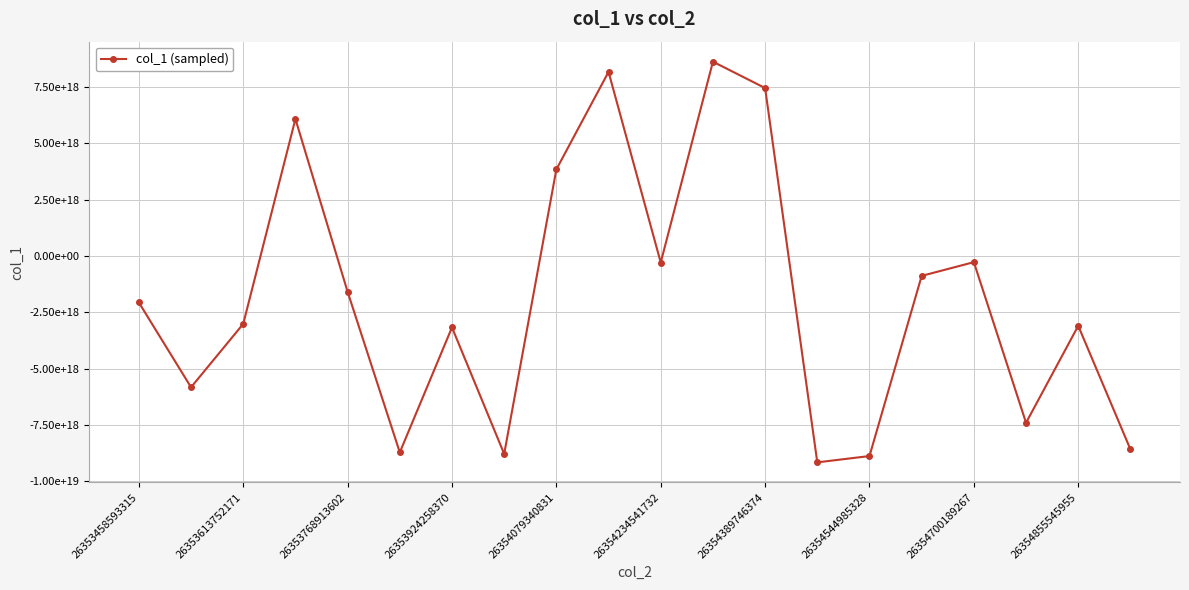

At which category does the chart reach its peak across all series?

11